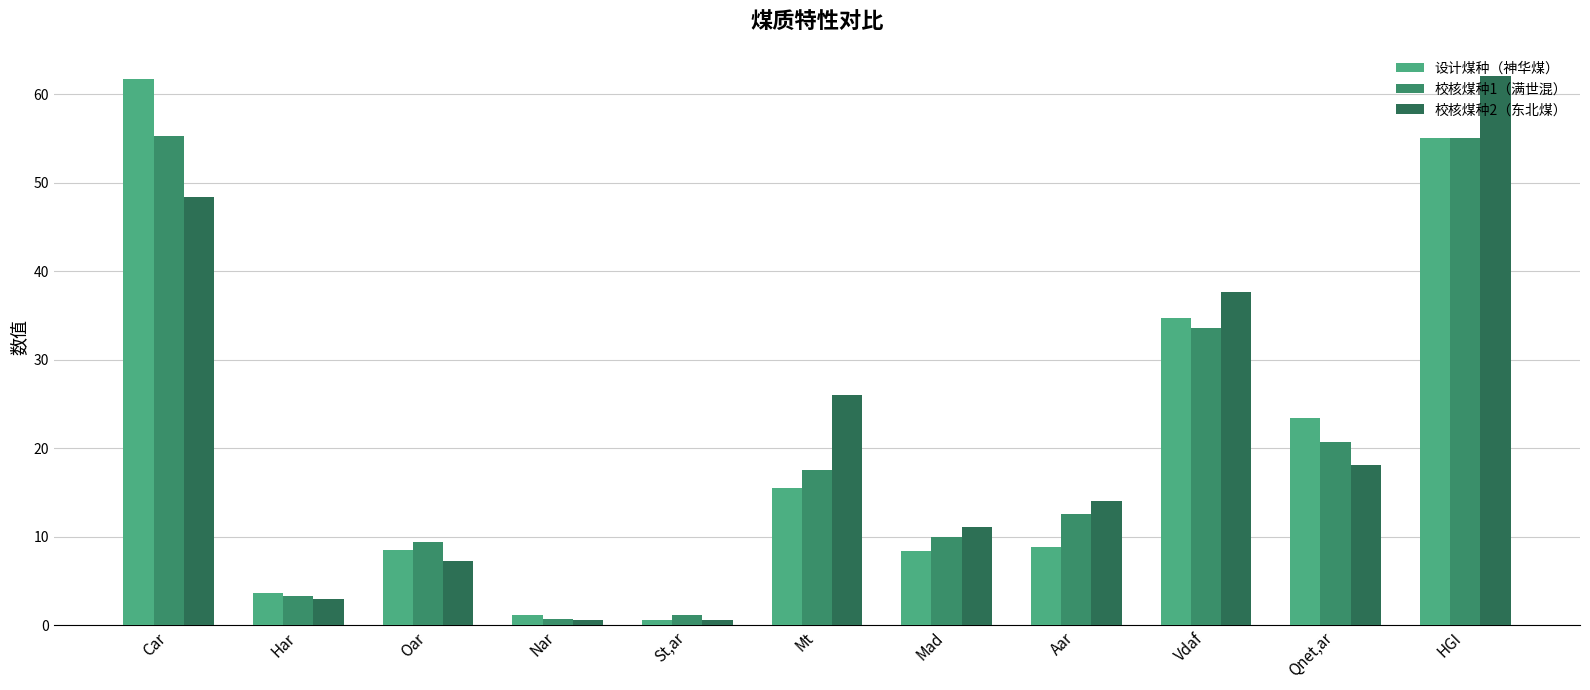

What is the sum of the 设计煤种（神华煤） values at Vdaf and Har?

38.4